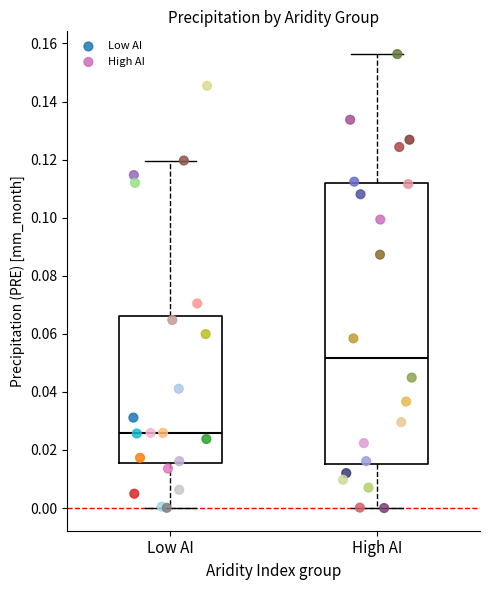

Where does the median line of the box for High AI sit on the y-axis? The values are not printed on the chart, so give them approximately, as read against the axis.

0.052